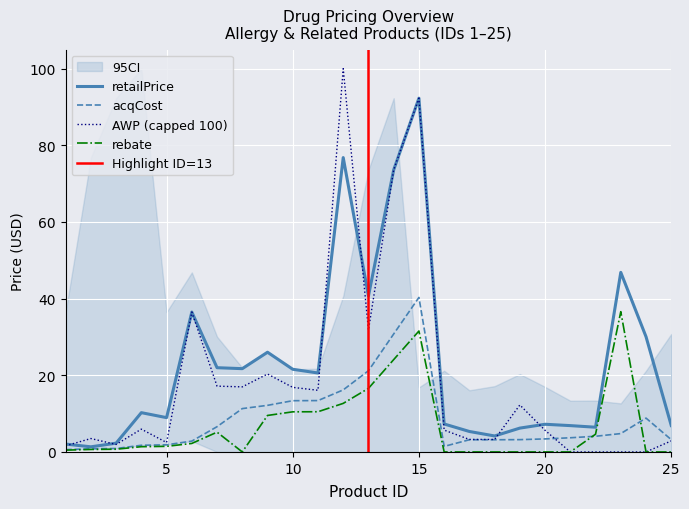

Rank the categories by rebate value from lowest to highest.

8, 16, 17, 18, 19, 20, 21, 24, 25, 1, 2, 3, 4, 5, 6, 22, 7, 9, 10, 11, 12, 13, 14, 15, 23